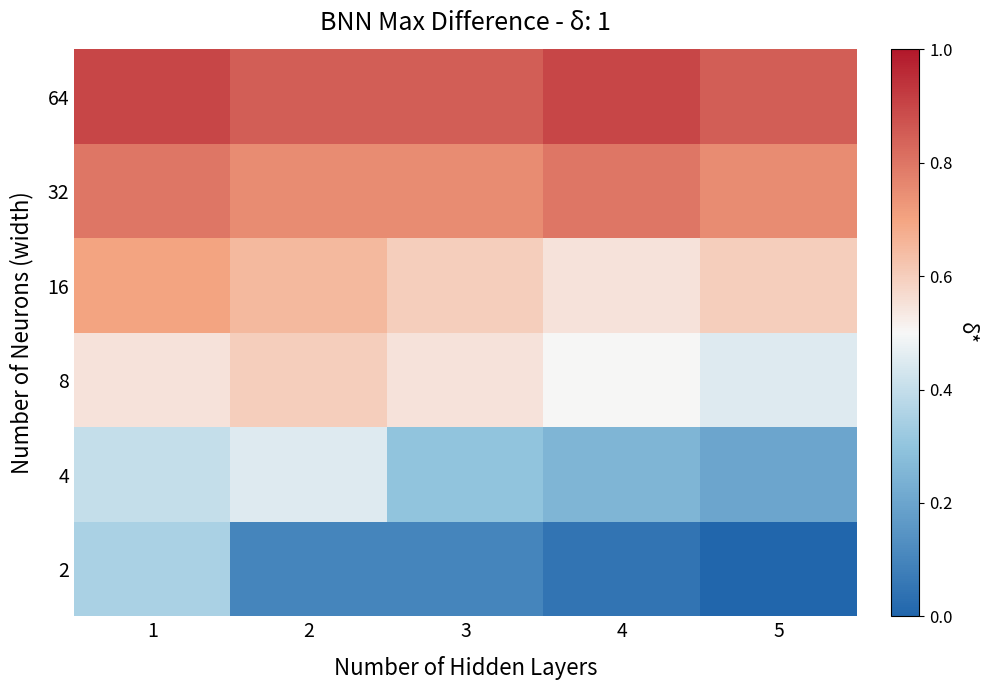

At 5, list the series in order from largest to smallest.

64, 32, 16, 8, 4, 2